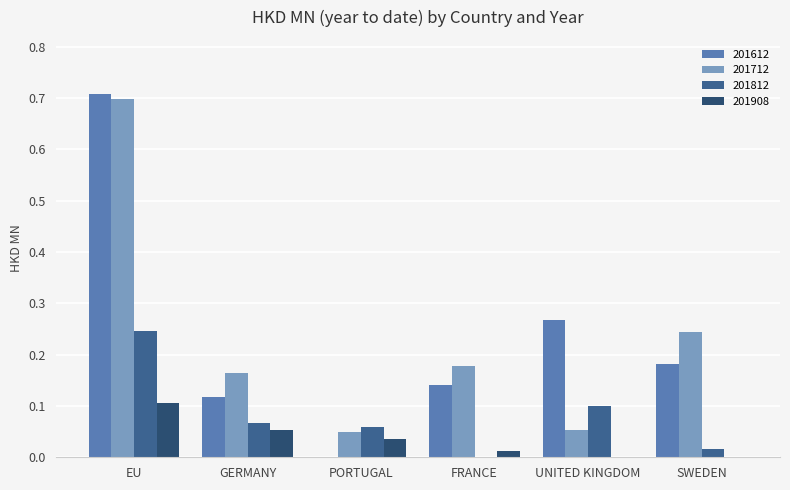

Is the value of 201908 at UNITED KINGDOM greater than the value of 201712 at EU?

No